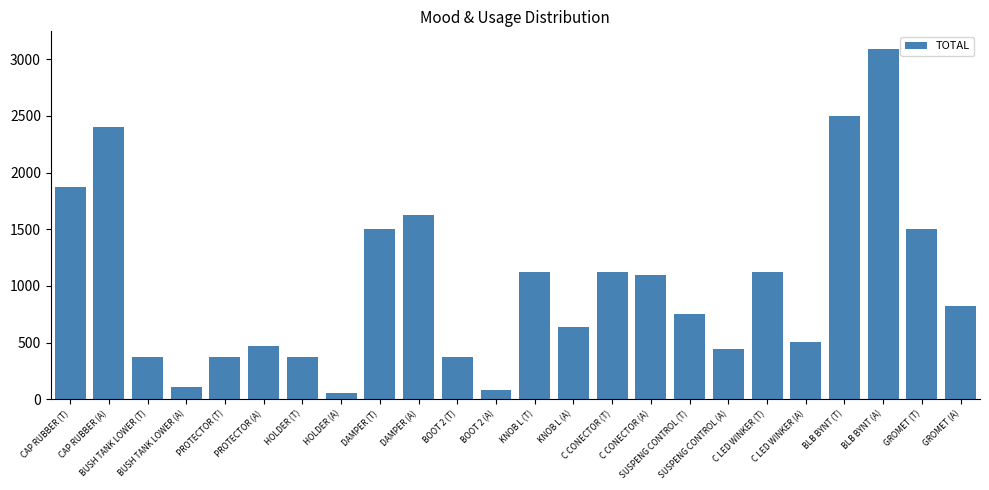

What is the change in value from BUSH TANK LOWER (T) to C CONECTOR (A)?

+725